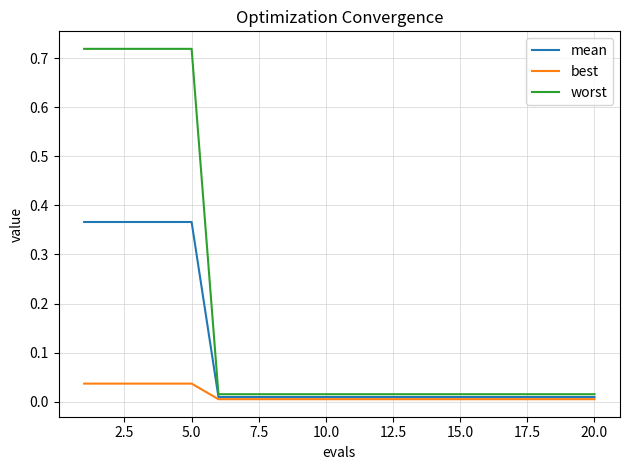

Which series has the largest total across all categories?

worst